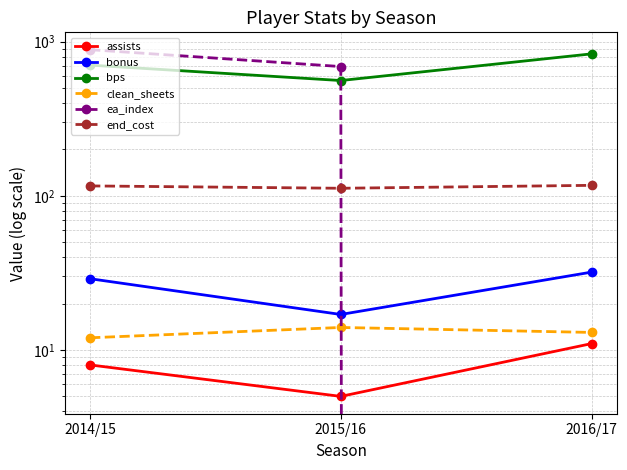

What is the spread (max minus min) of values at 2016/17?

834